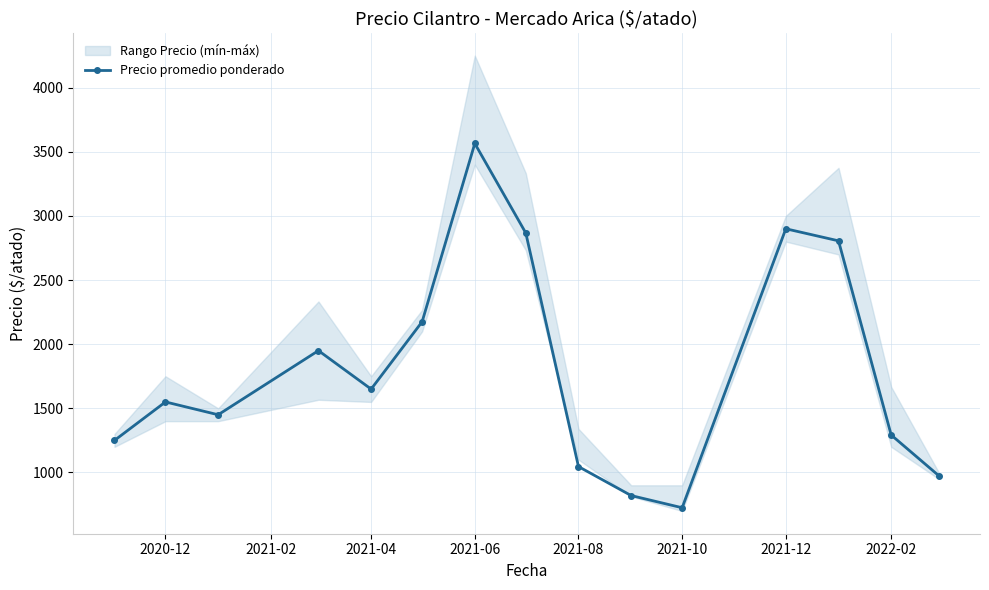

Reading left to right, what are all the values shown in this chart?

1250	1550	1450	1950	1650	2175	3565	2867	1046	820	725	2900	2806	1292	975